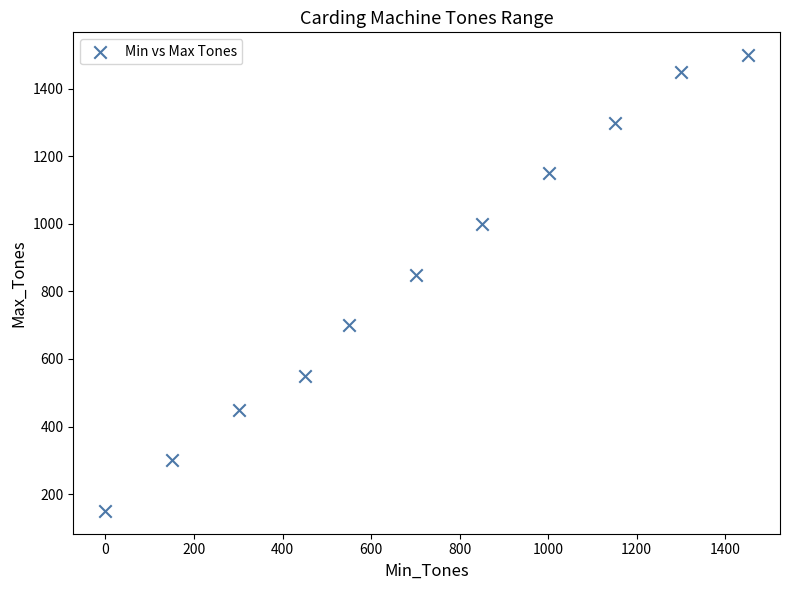

What is the range of X values (max minus min)?

1451